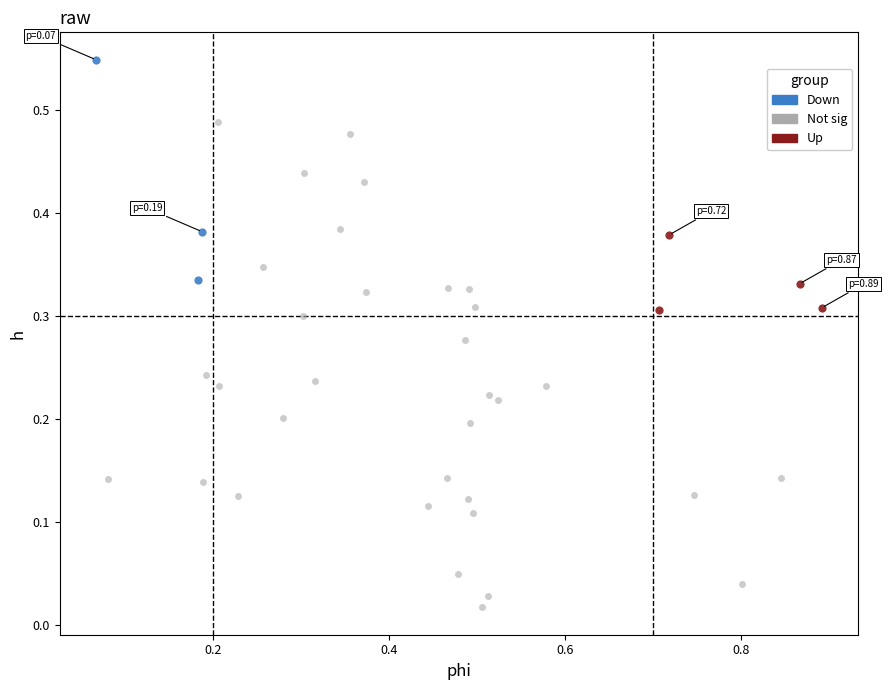

What are all the series names shown in the legend?

Down, Not sig, Up